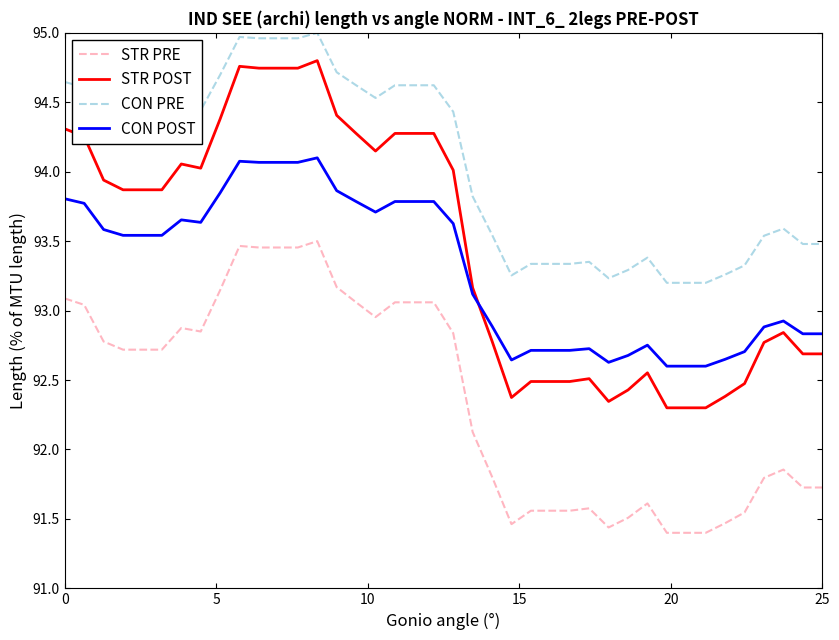

What is the sum of all STR POST values?

3738.4